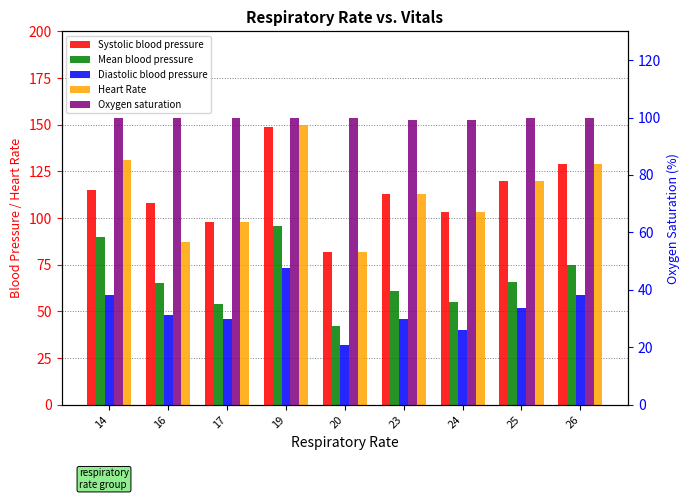

What is the greatest value displayed?

150